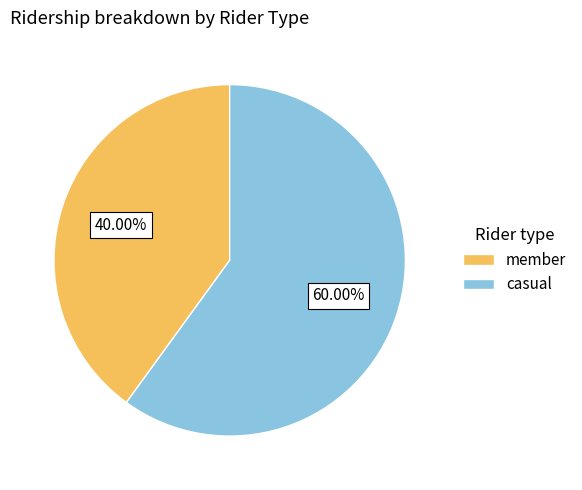

How many segments does this pie chart have?

2